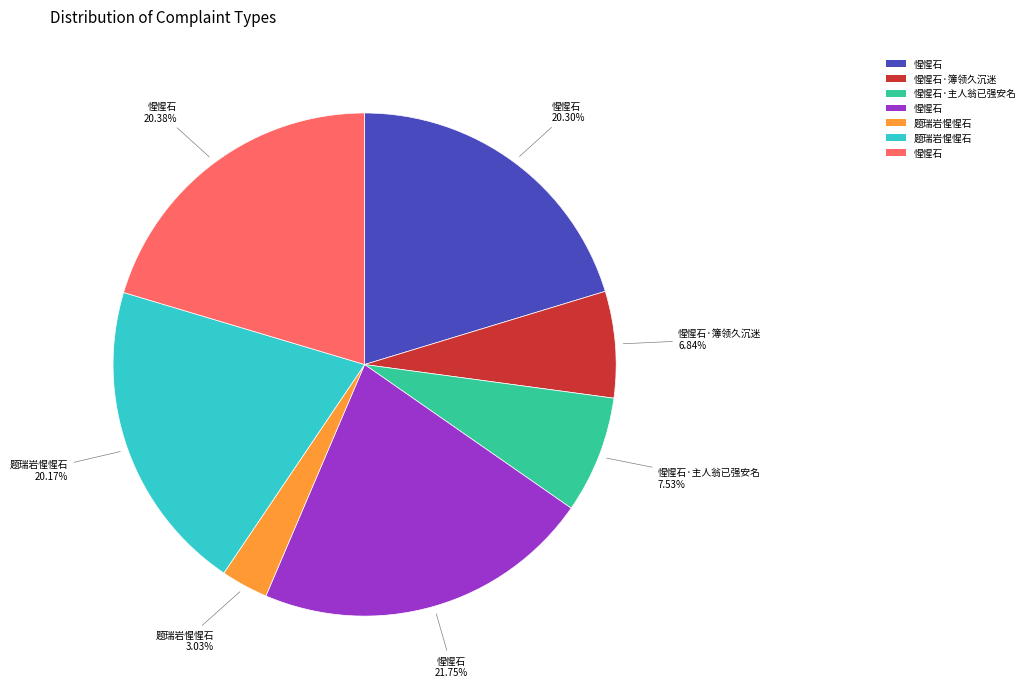

Does any single category account for the majority?

No